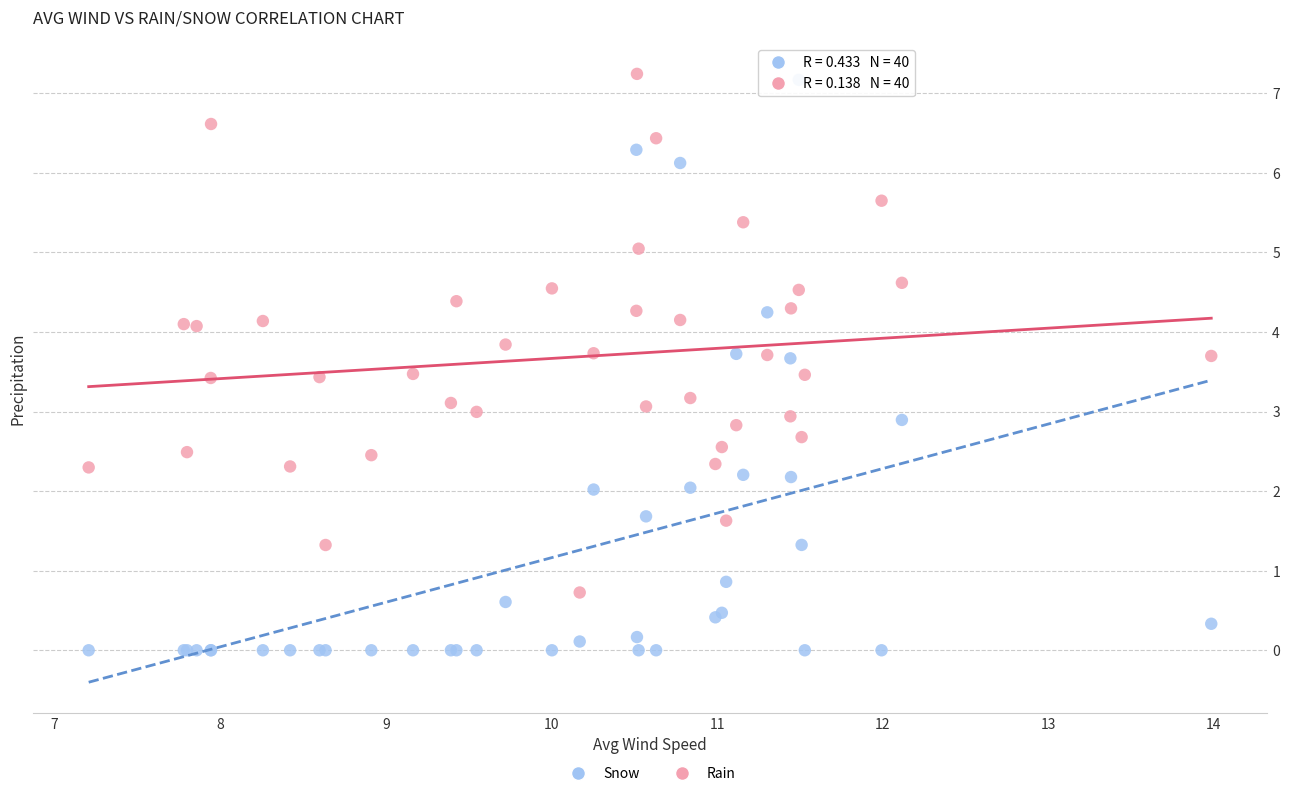

Which series has the widest spread of Y values?

Snow